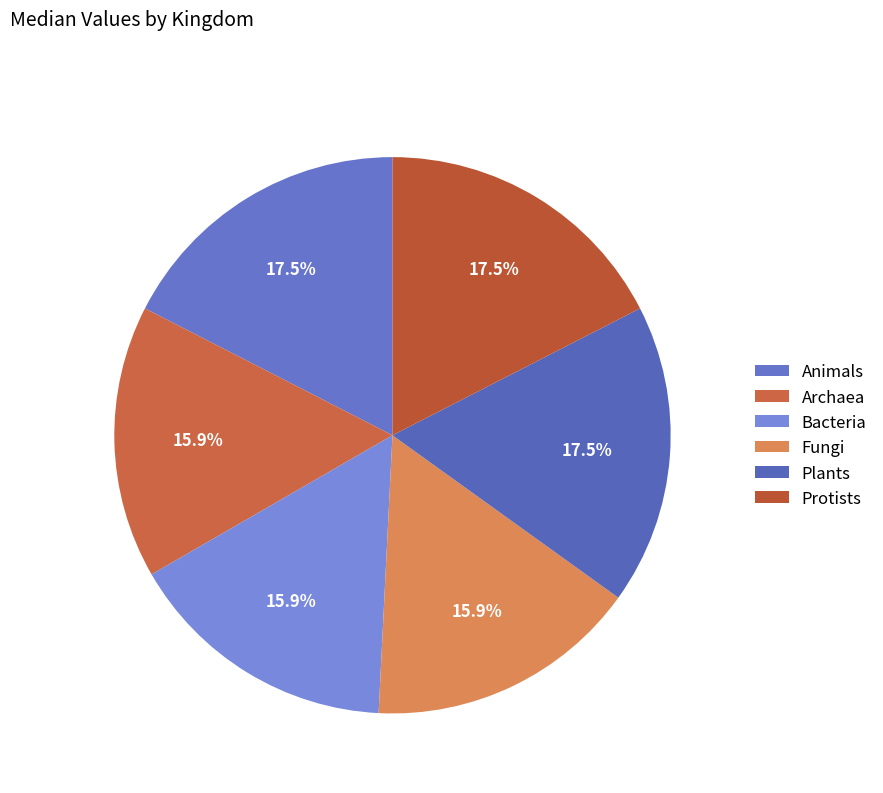

The Protists slice represents 26% of the pie. True or false?

False